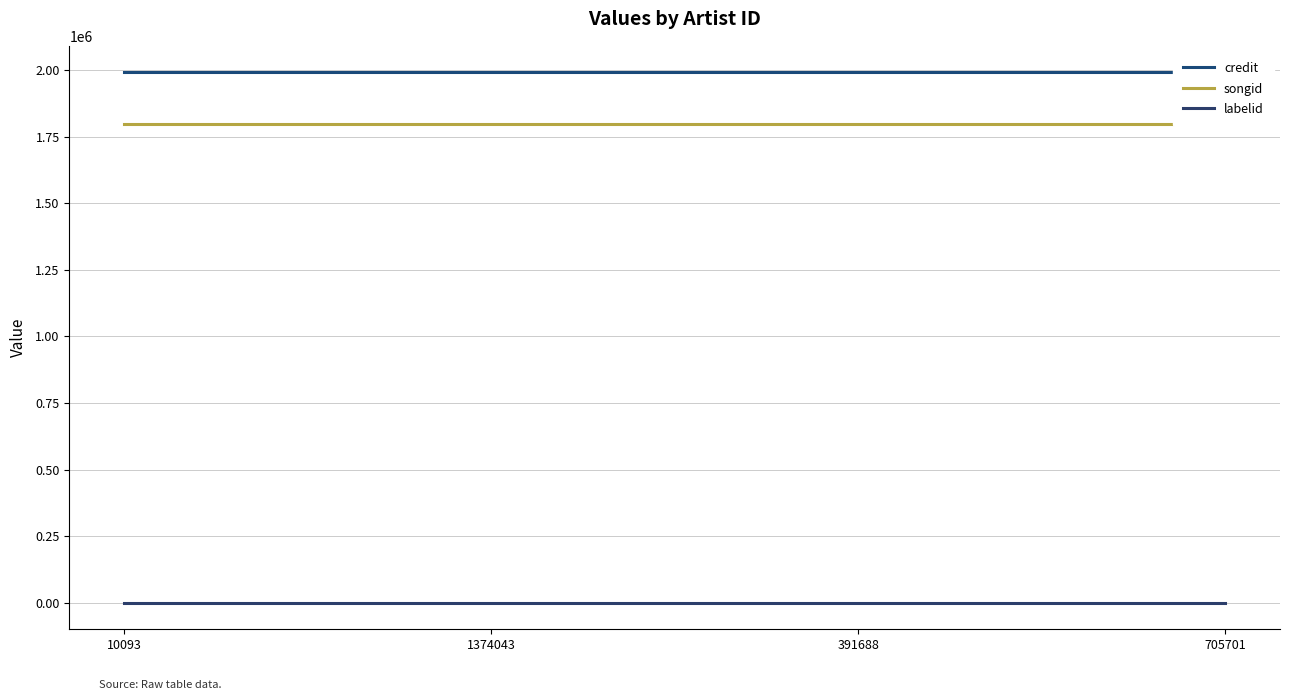

Reading left to right, list all the values displayed in this chart.

credit: 1991704	1991704	1991704	1991704
songid: 1799247	1799247	1799247	1799247
labelid: 198	198	198	198